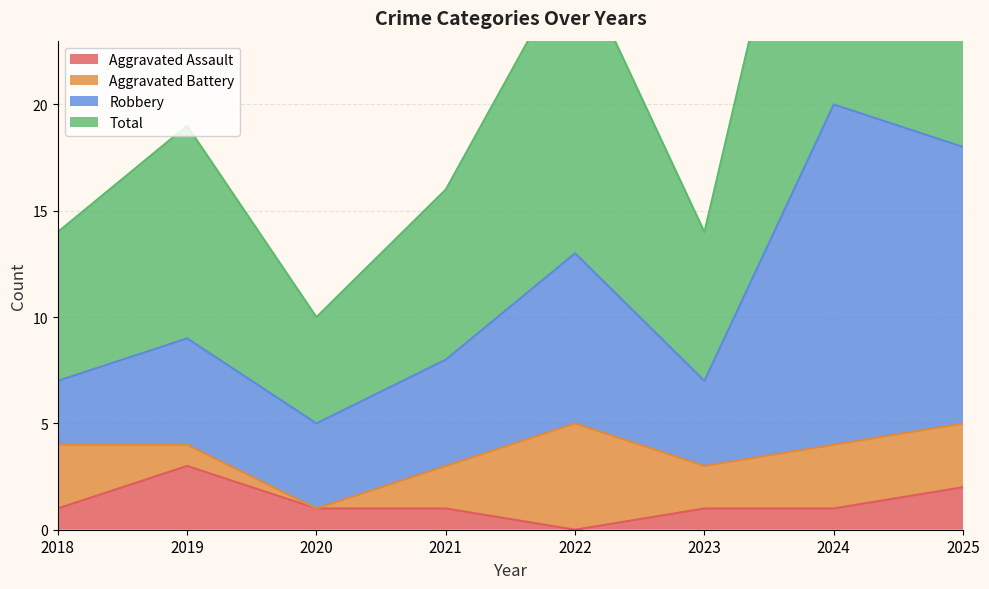

Is the value of Total at 2018 greater than the value of Aggravated Assault at 2024?

Yes